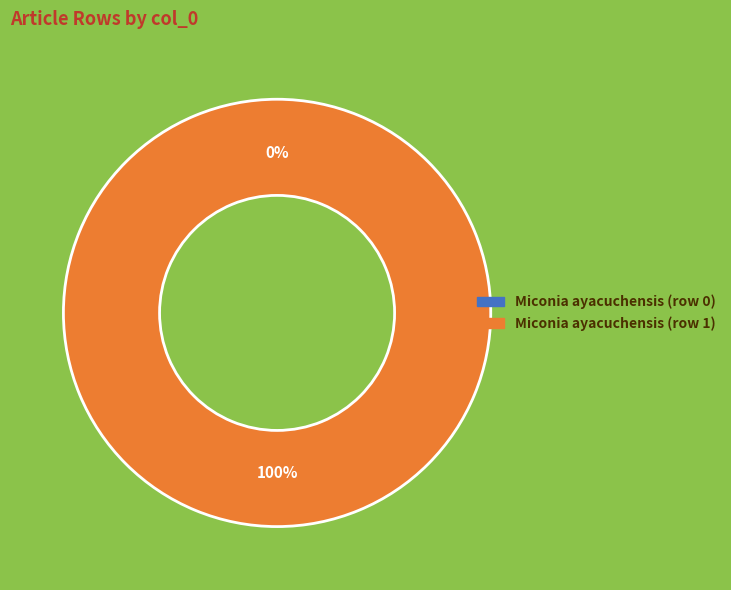

Which slice is the largest?

Miconia ayacuchensis (row 1)